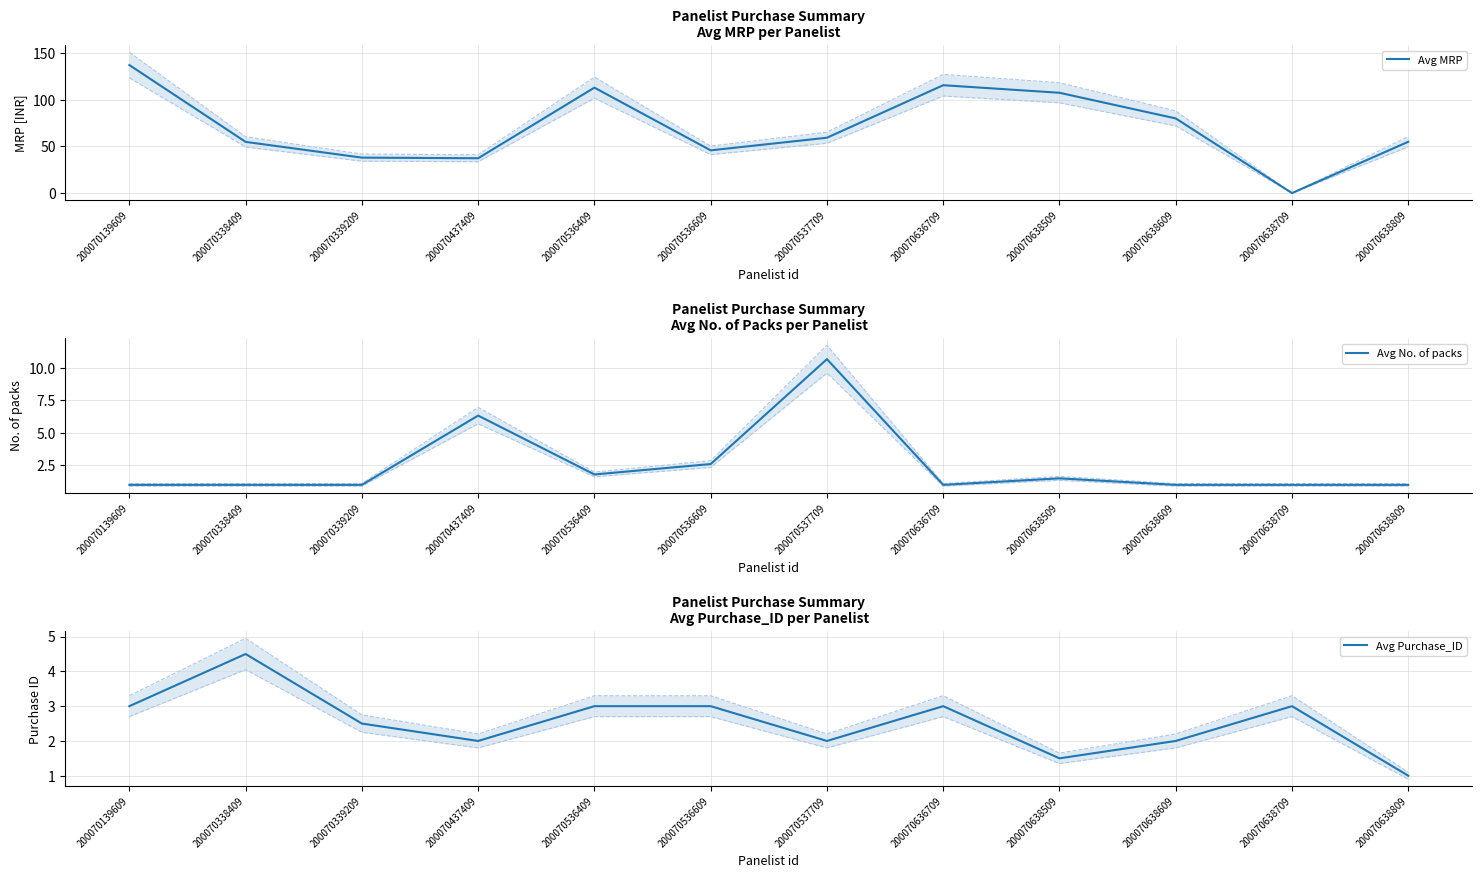

The value of Avg MRP at 200070339209 is 38.0. True or false?

True